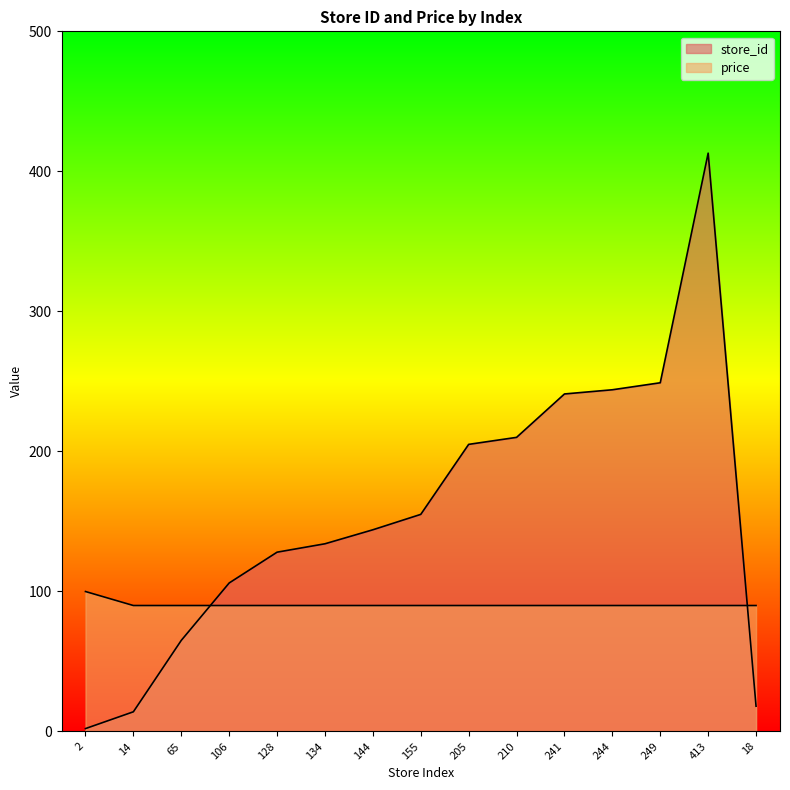

How many intersections are there between store_id and price?

2